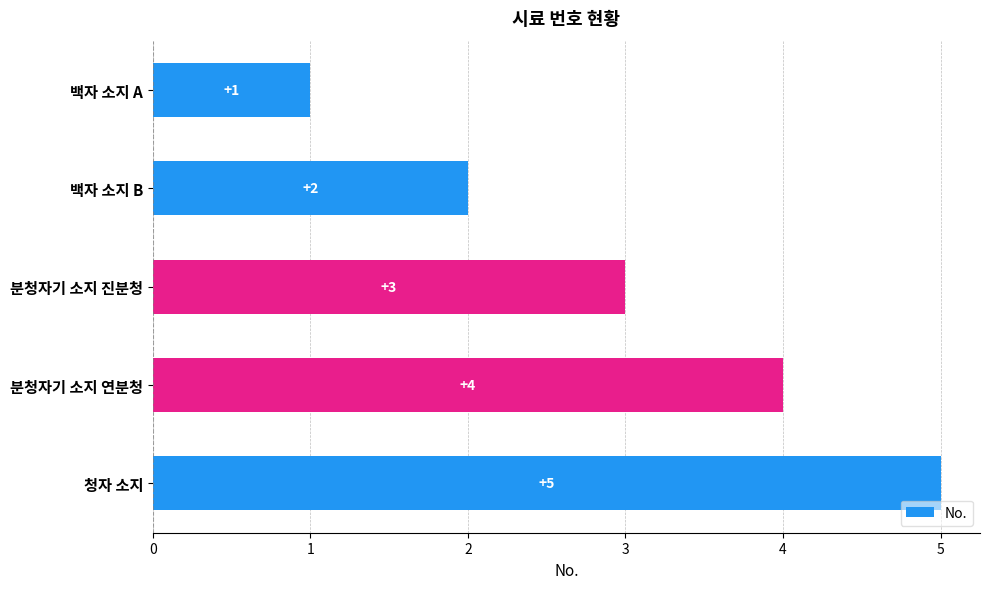

What is the sum of all values?

15